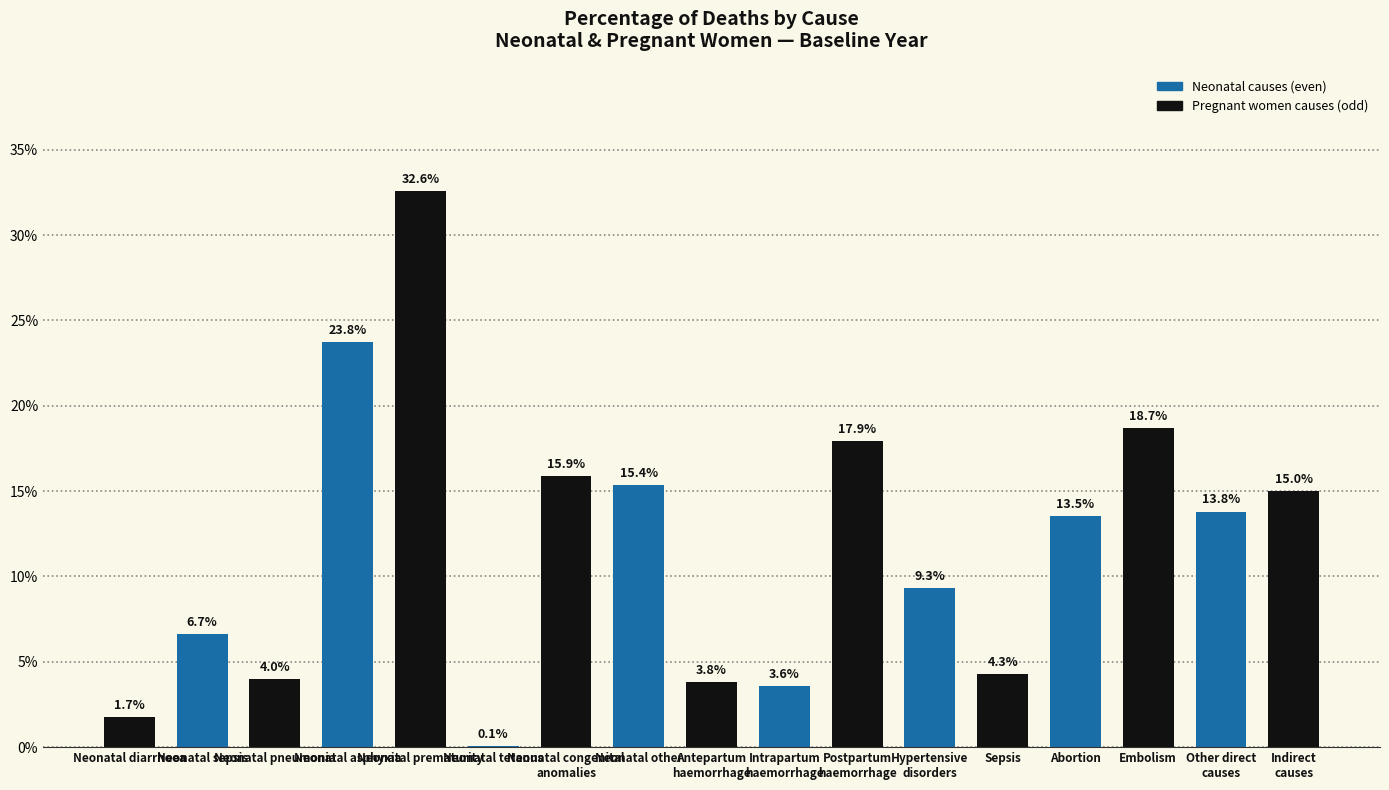

What is the label of the 1st bar from the left?

Neonatal diarrhoea